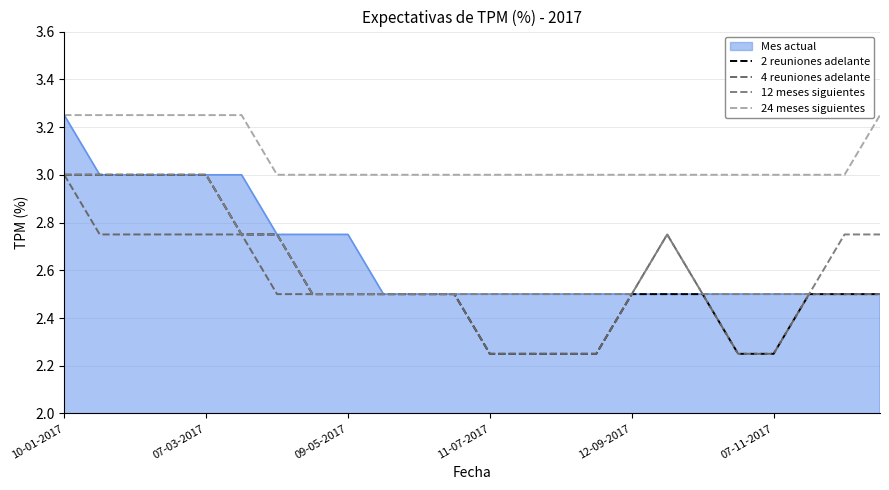

At how many categories does at least one series exceed 2?

24